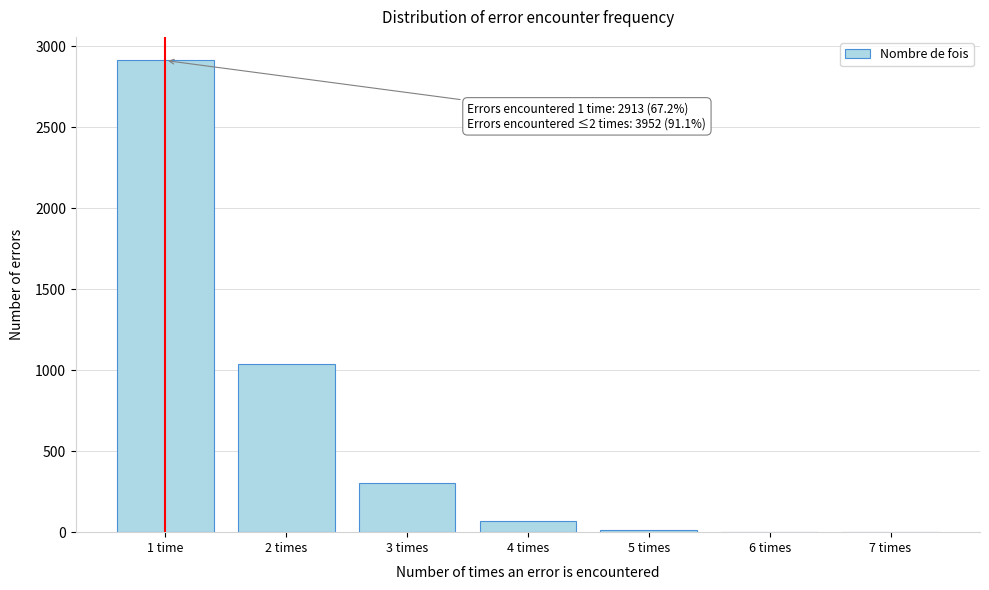

What is the maximum value shown in the chart?

2913